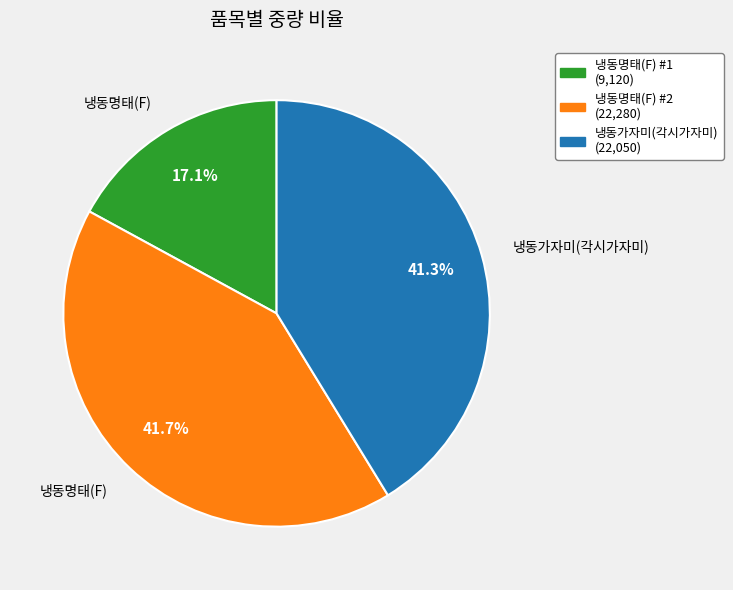

What is the total percentage of 냉동명태(F) #2 and 냉동가자미(각시가자미)?

82.9%